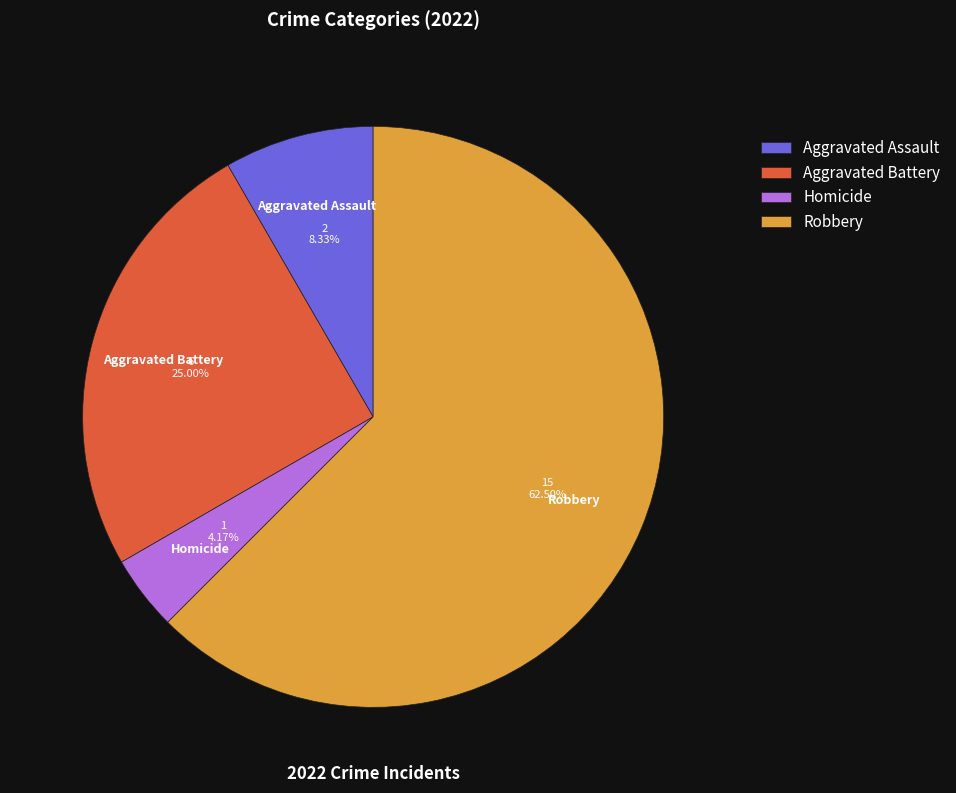

To the nearest percent, what is the average slice percentage?

25%